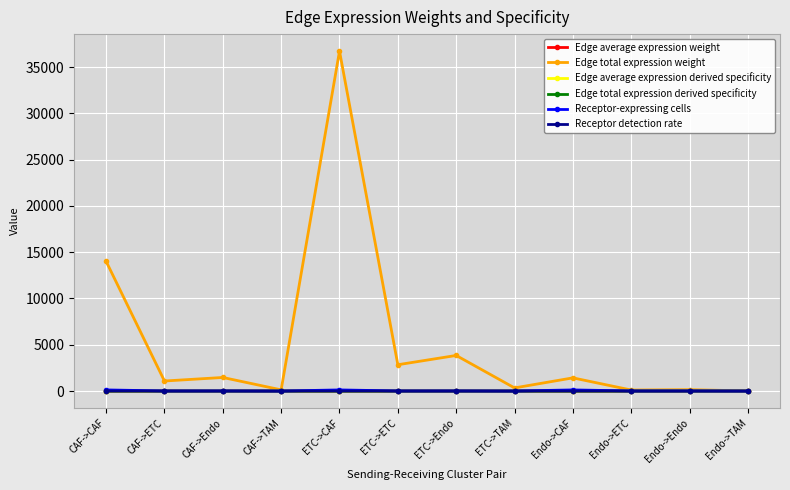

True or false: Receptor detection rate and Edge average expression weight intersect in this chart.

False